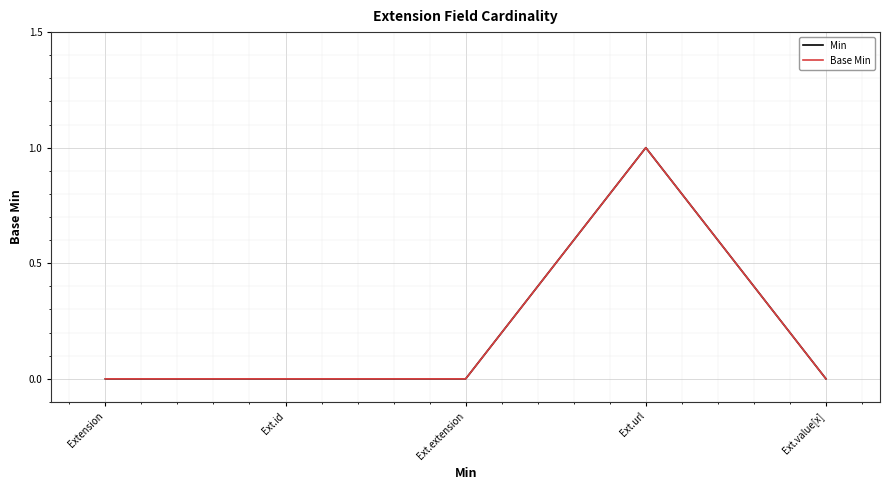

At which category is the sum across all series the highest?

Ext.url